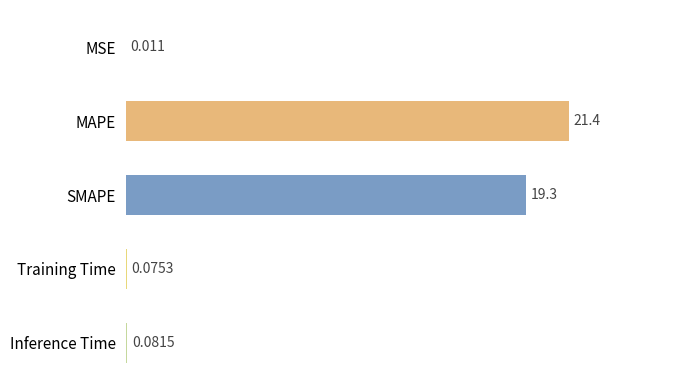

At which category does the chart reach its peak across all series?

MAPE